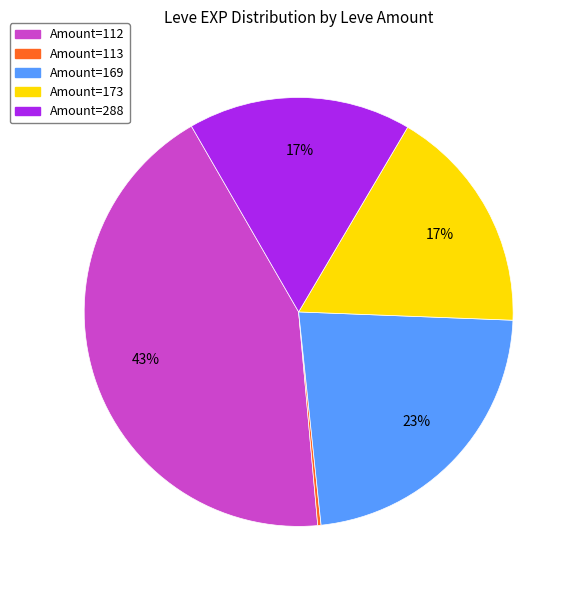

To the nearest percent, what is the average slice percentage?

20%